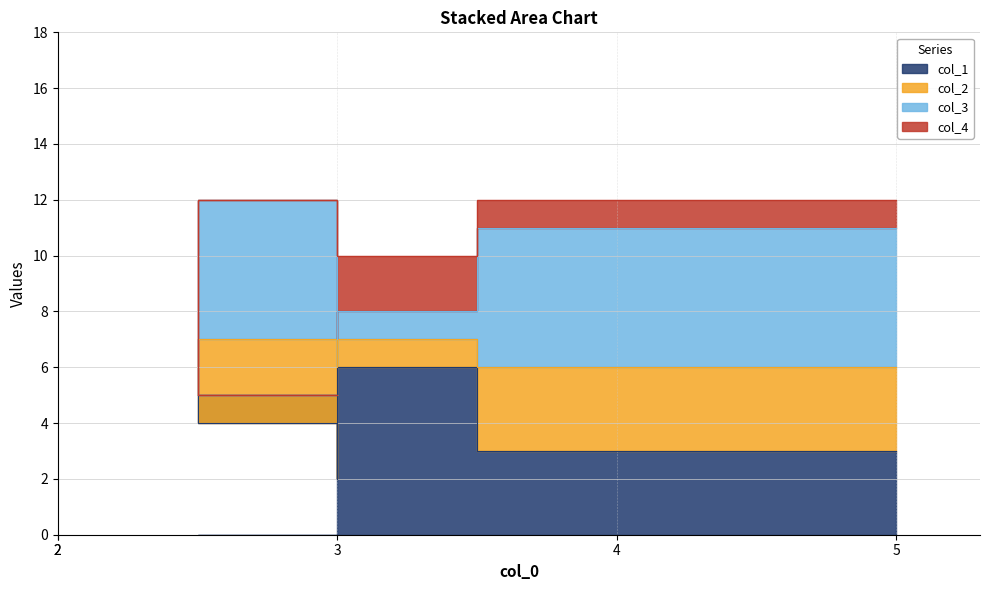

Reading right to left, extract all data points from this chart.

col_1: 5=3	2=6	4=2	2=4	3=5
col_2: 5=3	2=1	4=4	2=3	3=0
col_3: 5=5	2=1	4=1	2=5	3=0
col_4: 5=1	2=2	4=4	2=0	3=0